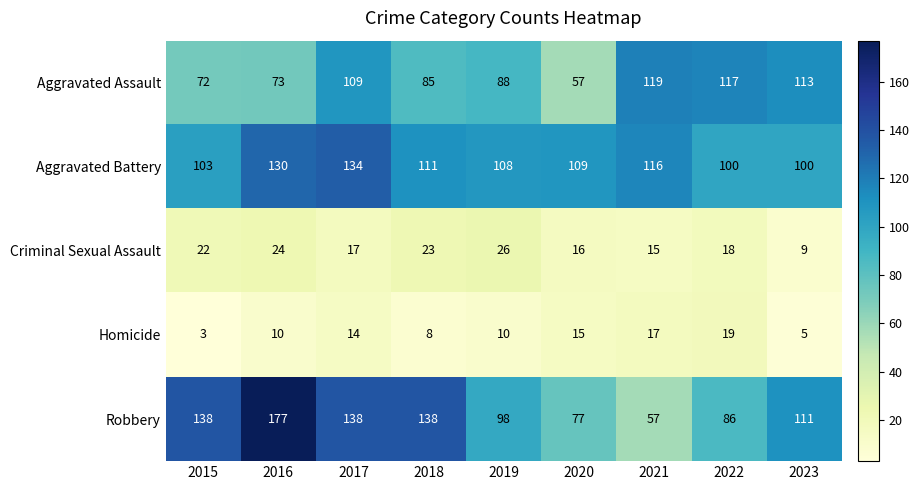

What is the minimum value shown in the chart?

3